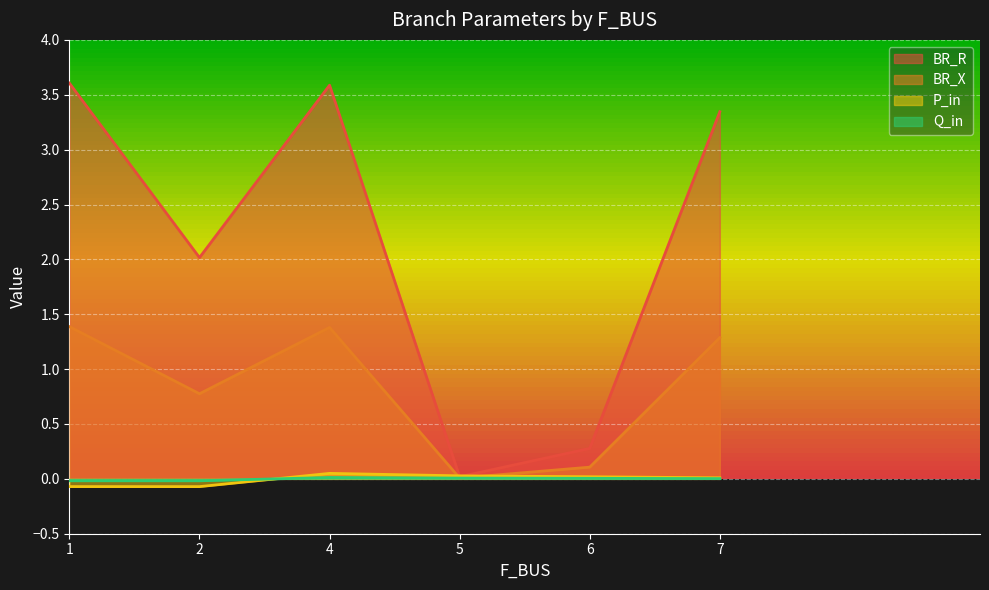

Where is the first local minimum for P_in?

2